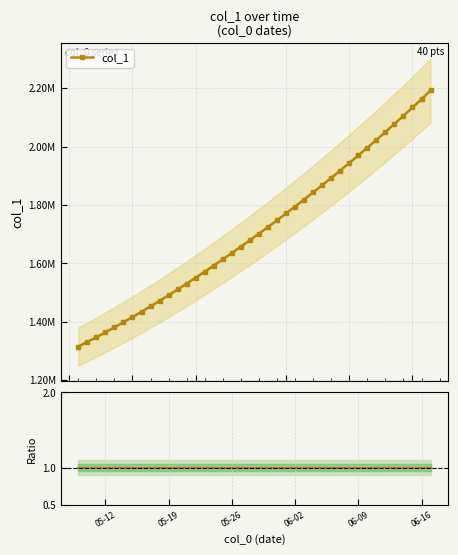

Is the value of col_1 at 06-16 greater than the value of Ratio at 06-16?

Yes